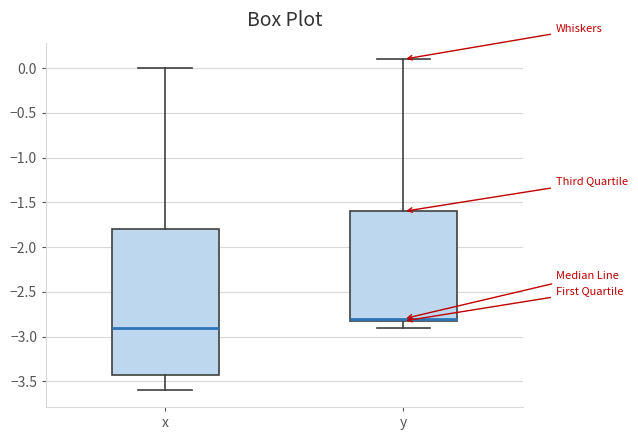

Comparing the boxes themselves (not the whiskers), which one is the tallest?

x